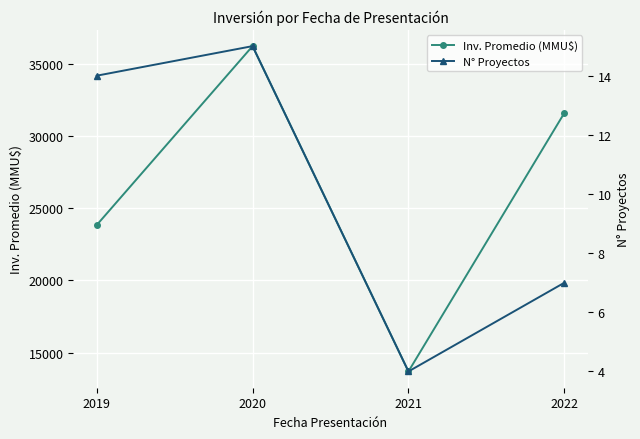

Reading left to right, extract all data points from this chart.

Inv. Promedio (MMU$): 23836.9	36246.7	13689.5	31611.6
N° Proyectos: 14.0	15.0	4.0	7.0